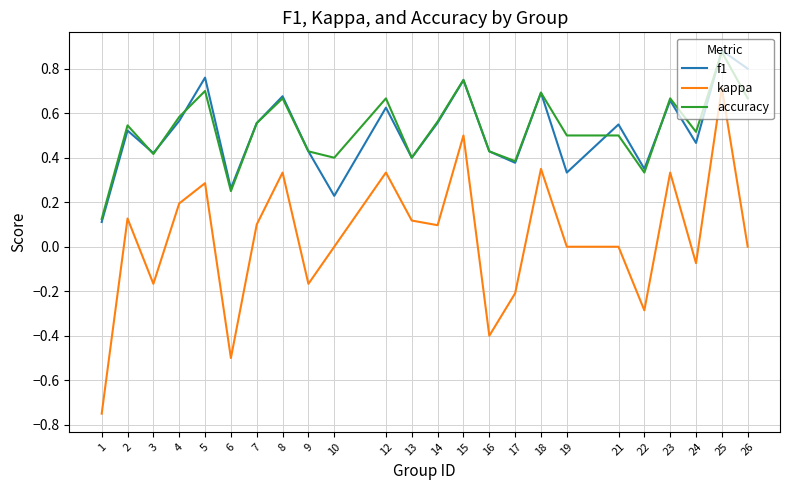

How many lines are shown in the chart?

3